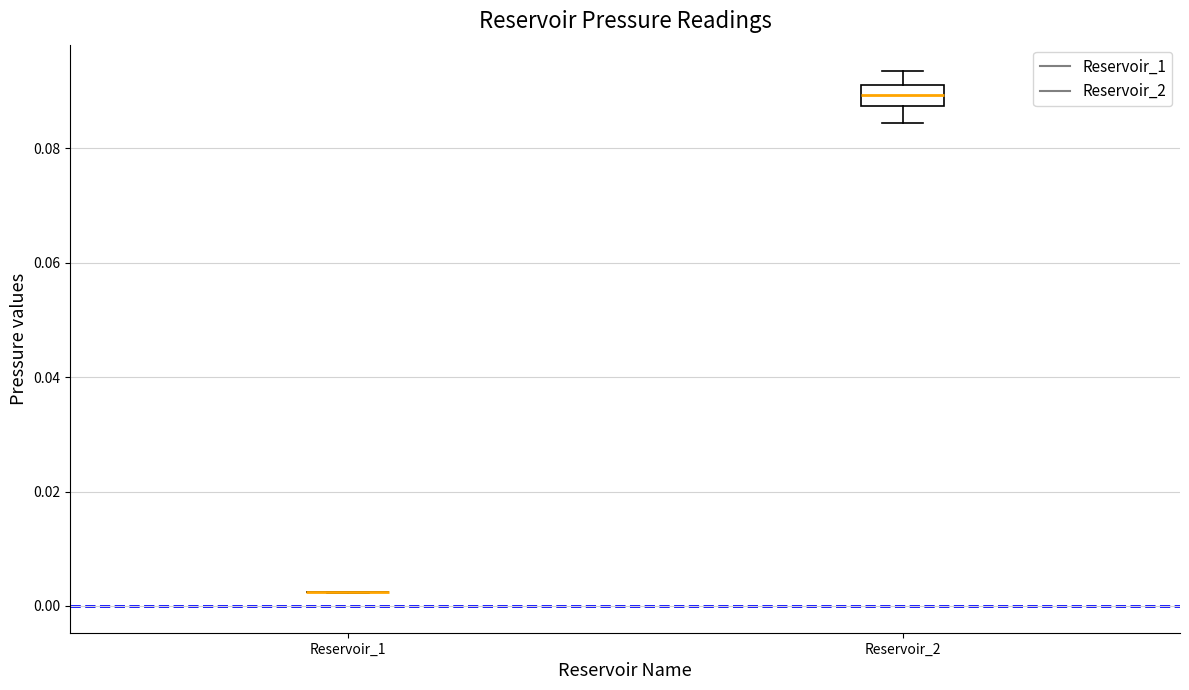

Comparing the boxes themselves (not the whiskers), which one is the tallest?

Reservoir_2